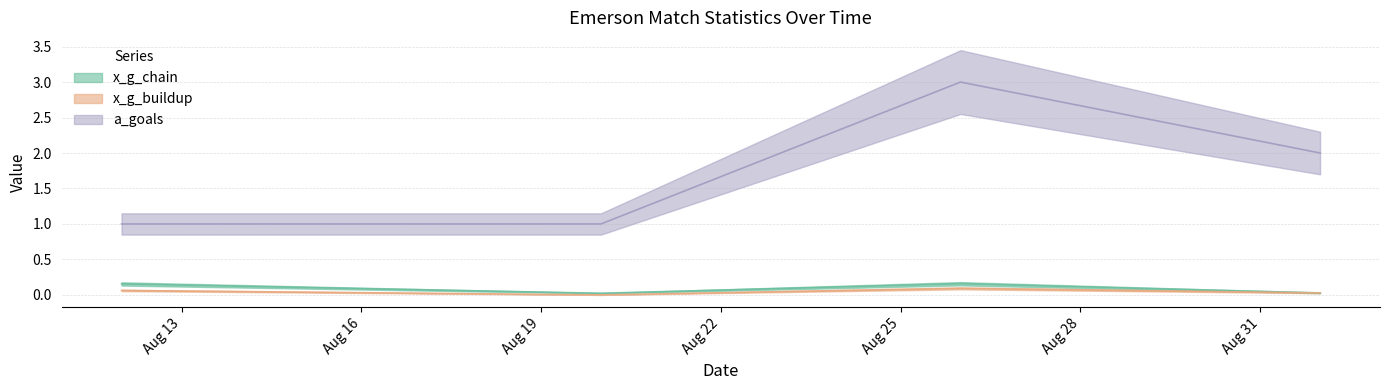

Which category has the highest value across all series?

2023-08-26